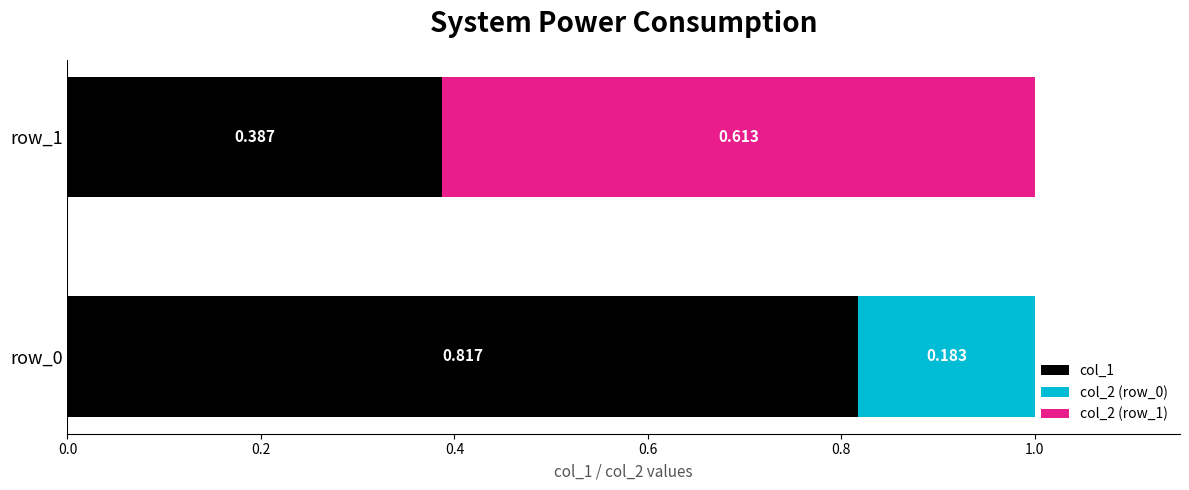

What is the value of the col_1 bar at the 2nd from the left?

0.4